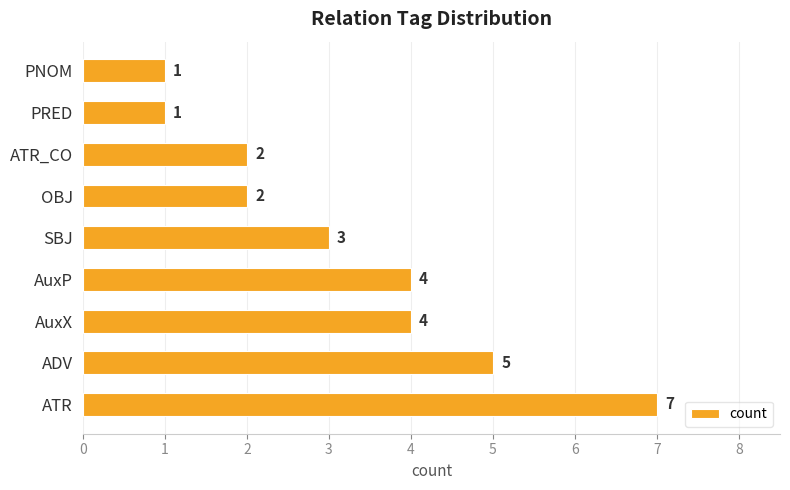

The chart shows a value of 3 at ATR. True or false?

False